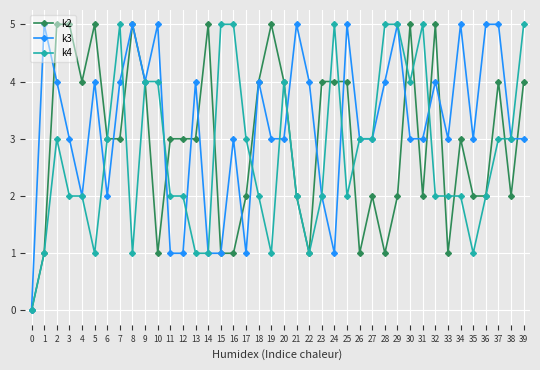

Which series has the largest total across all categories?

k3